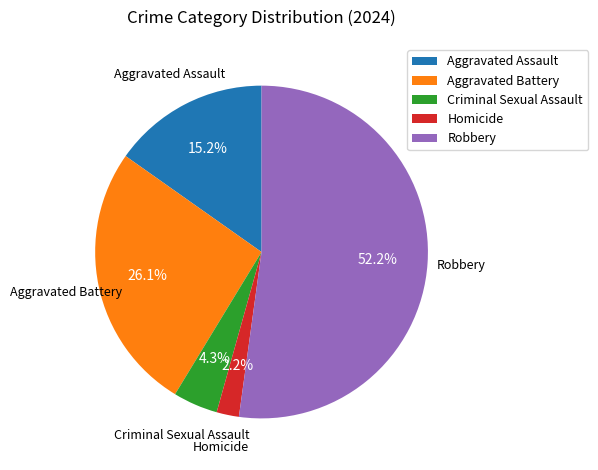

Which category has the smallest portion of the pie?

Homicide